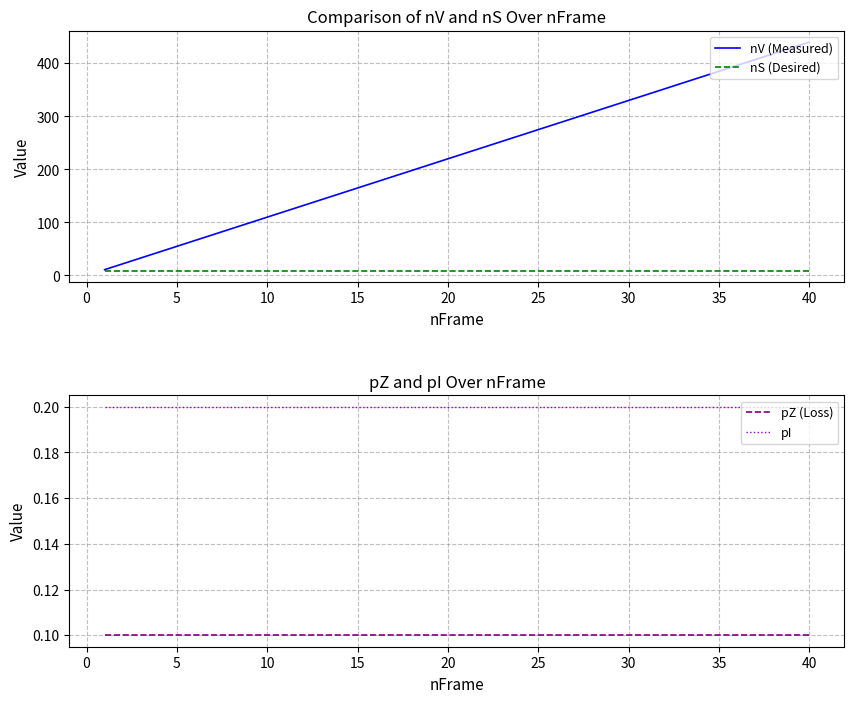

The value of pI at 35 is 0.3. True or false?

False